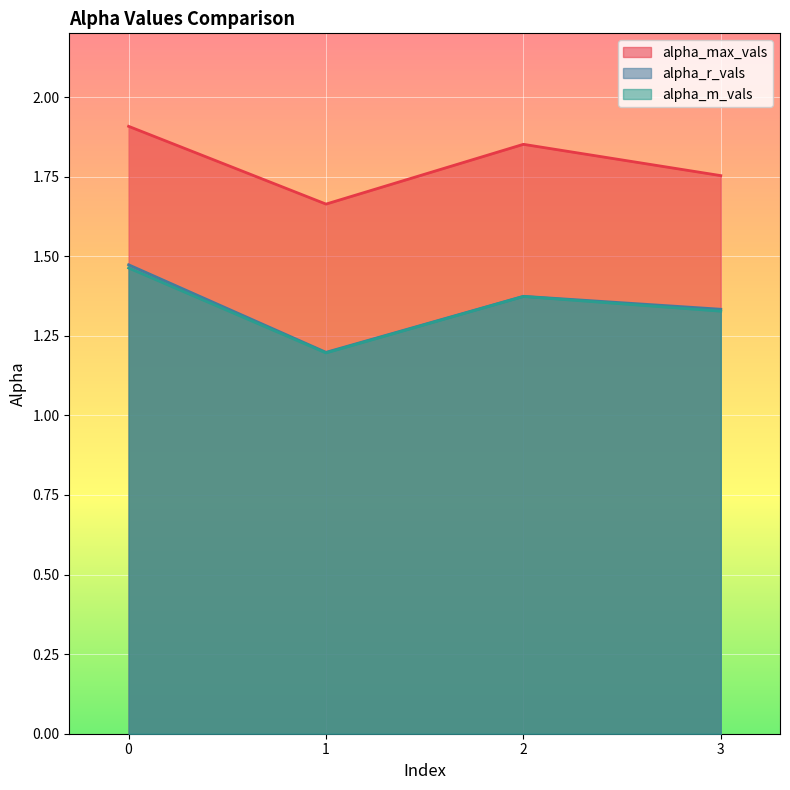

Does the chart display data point markers on the line(s)?

No